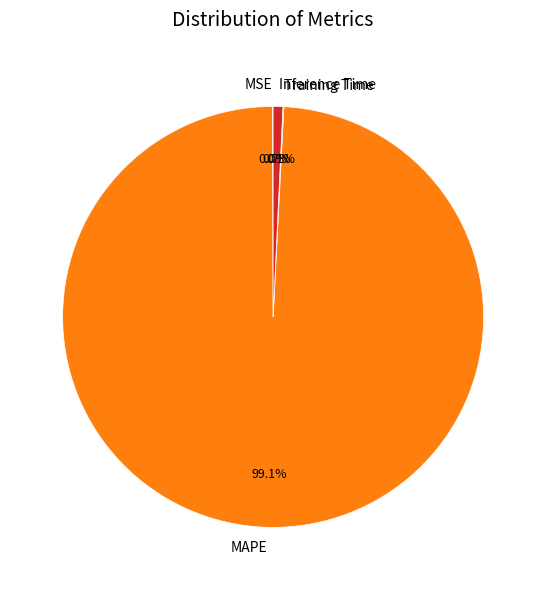

What is the largest slice in the pie chart?

MAPE